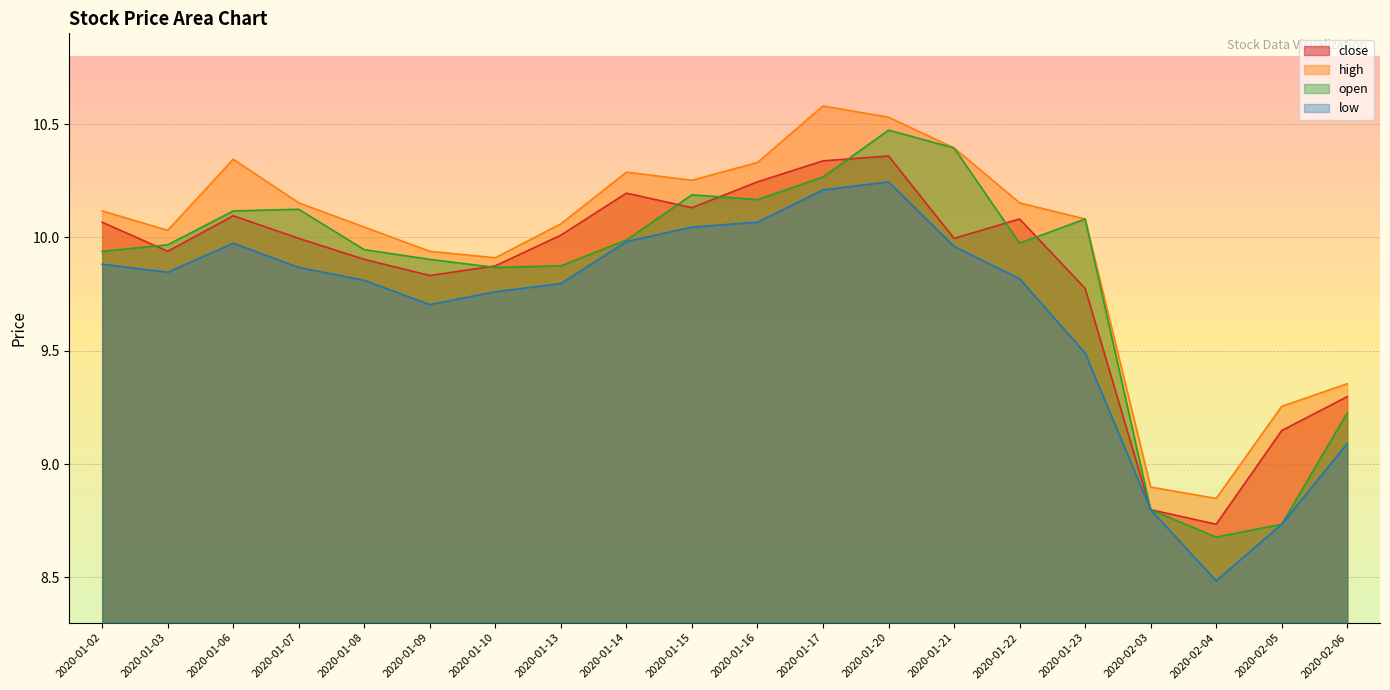

Reading left to right, list all the values displayed in this chart.

close: 10.1	9.9	10.1	10.0	9.9	9.8	9.9	10.0	10.2	10.1	10.2	10.3	10.4	10.0	10.1	9.8	8.8	8.7	9.1	9.3
high: 10.1	10.0	10.3	10.2	10.0	9.9	9.9	10.1	10.3	10.3	10.3	10.6	10.5	10.4	10.2	10.1	8.9	8.8	9.3	9.4
open: 9.9	10.0	10.1	10.1	9.9	9.9	9.9	9.9	10.0	10.2	10.2	10.3	10.5	10.4	10.0	10.1	8.8	8.7	8.7	9.2
low: 9.9	9.8	10.0	9.9	9.8	9.7	9.8	9.8	10.0	10.0	10.1	10.2	10.2	10.0	9.8	9.5	8.8	8.5	8.7	9.1